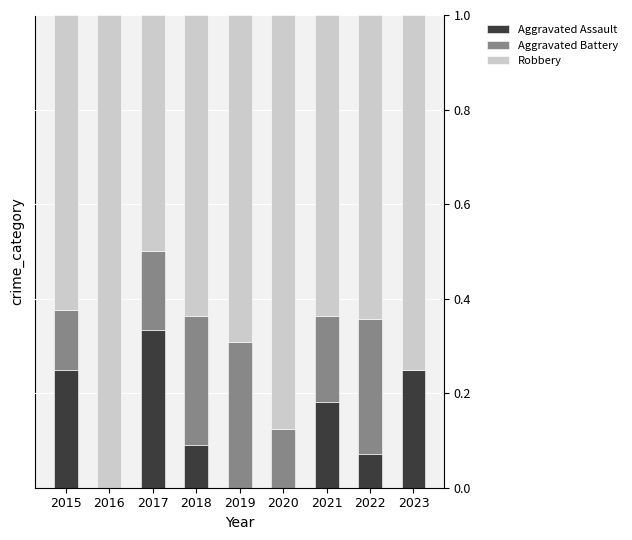

Which category has the highest value in the Aggravated Assault series?

2017